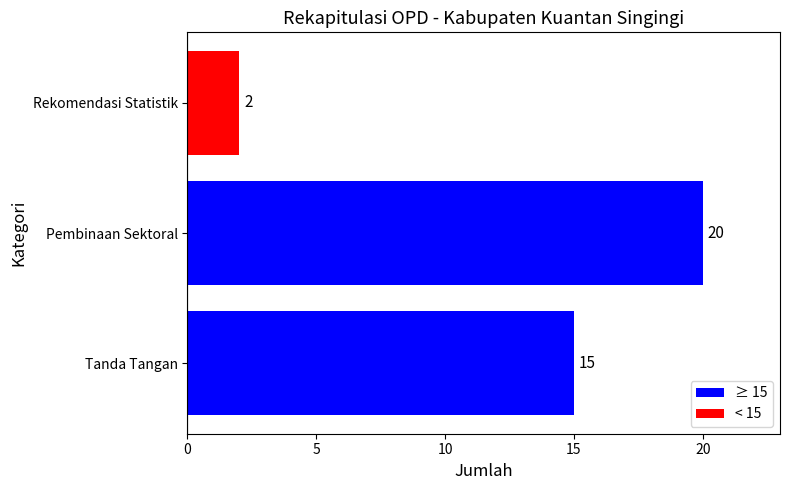

What is the greatest value displayed?

20